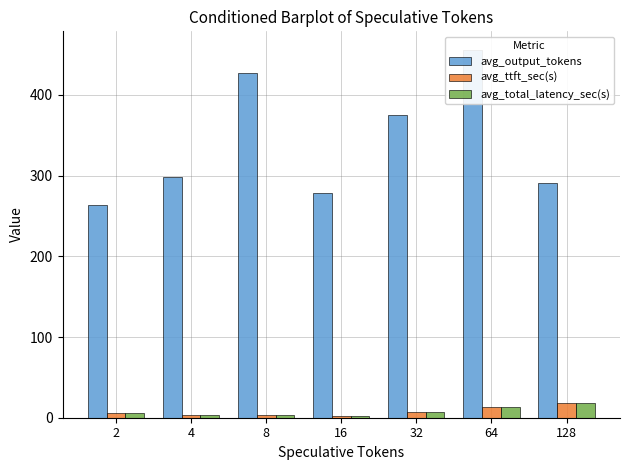

At which category is the sum across all series the highest?

64